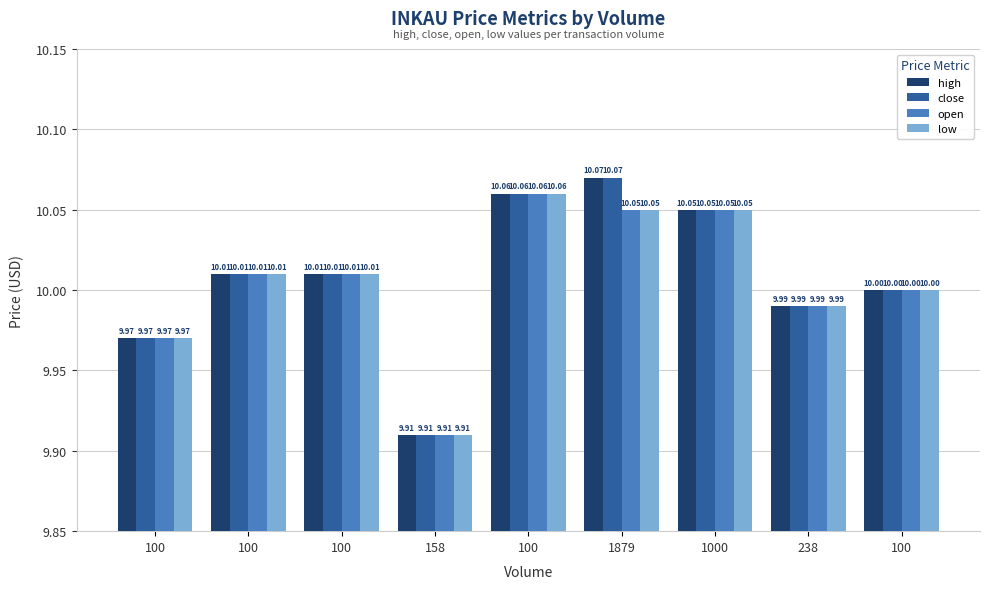

How many distinct data groups are displayed?

4